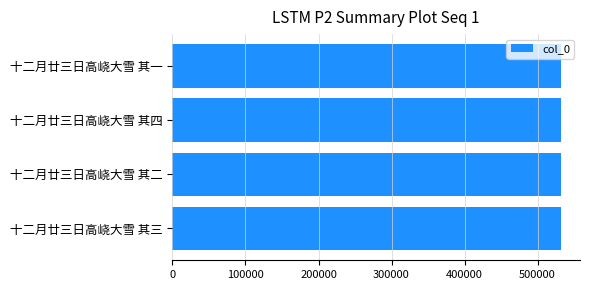

Count the number of categories in the chart.

4